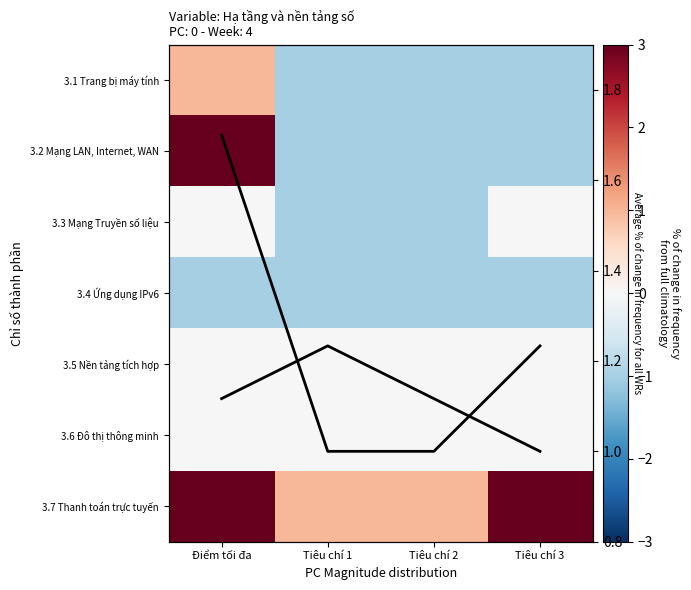

List the series in order of their peak value, highest first.

3.2 Mạng LAN, Internet, WAN, 3.7 Thanh toán trực tuyến, Average % of change, 3.1 Trang bị máy tính, 3.3 Mạng Truyền số liệu, 3.5 Nền tảng tích hợp, 3.6 Đô thị thông minh, 3.4 Ứng dụng IPv6